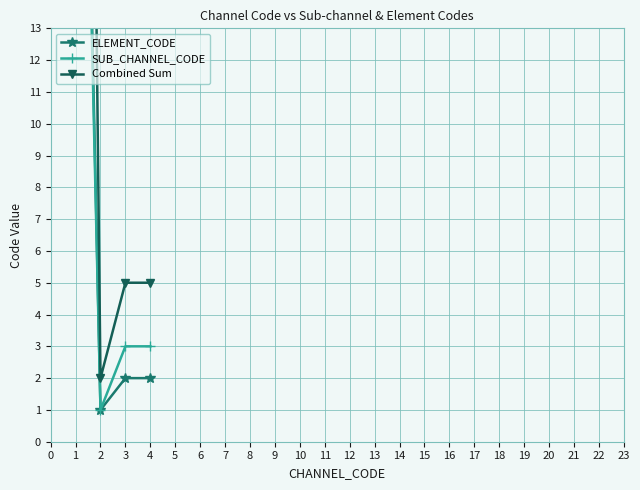

True or false: Combined Sum and SUB_CHANNEL_CODE cross at least once.

False